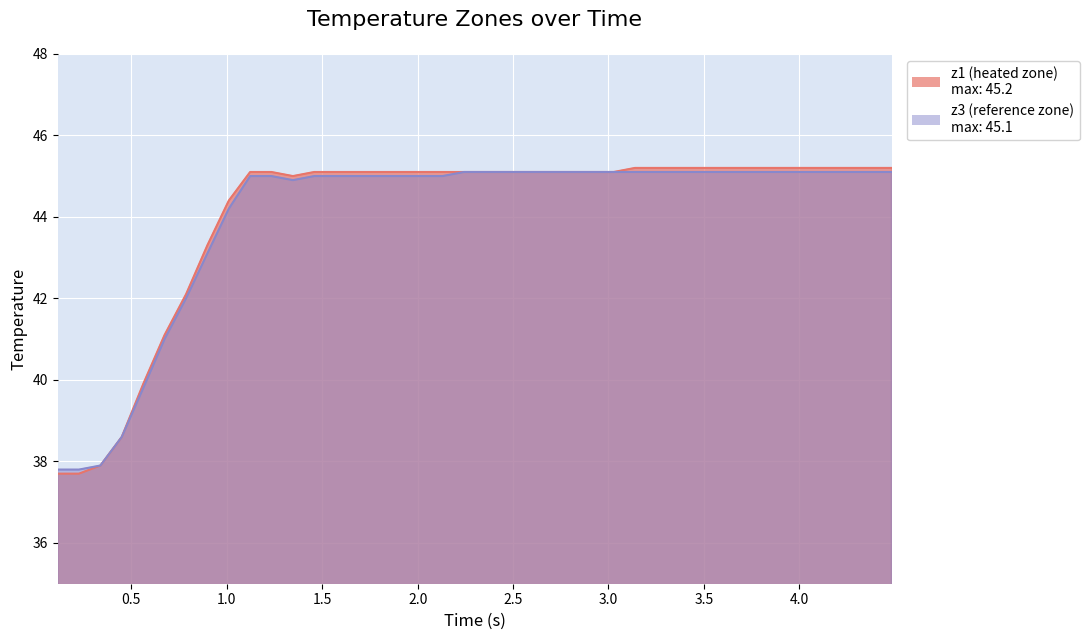

Rank the series by their average value, from highest to lowest.

z1, z3